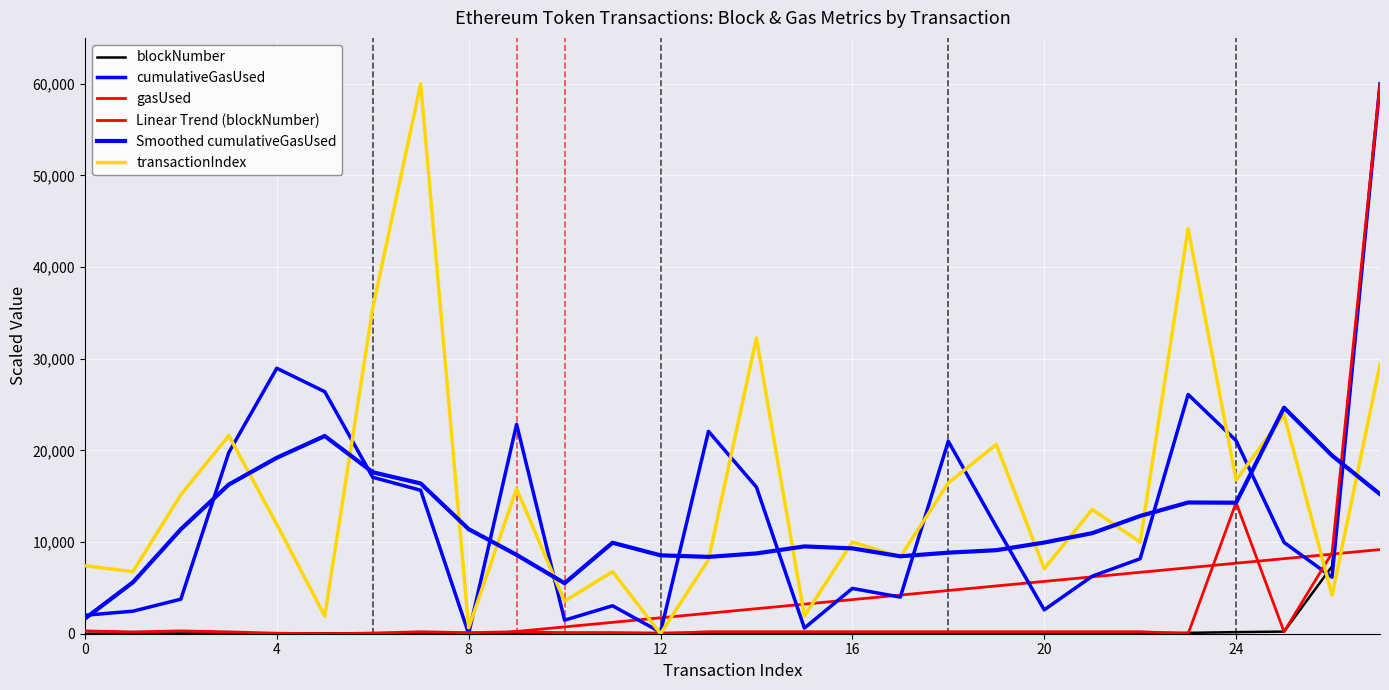

How many interior local peaks does the transactionIndex series have?

10